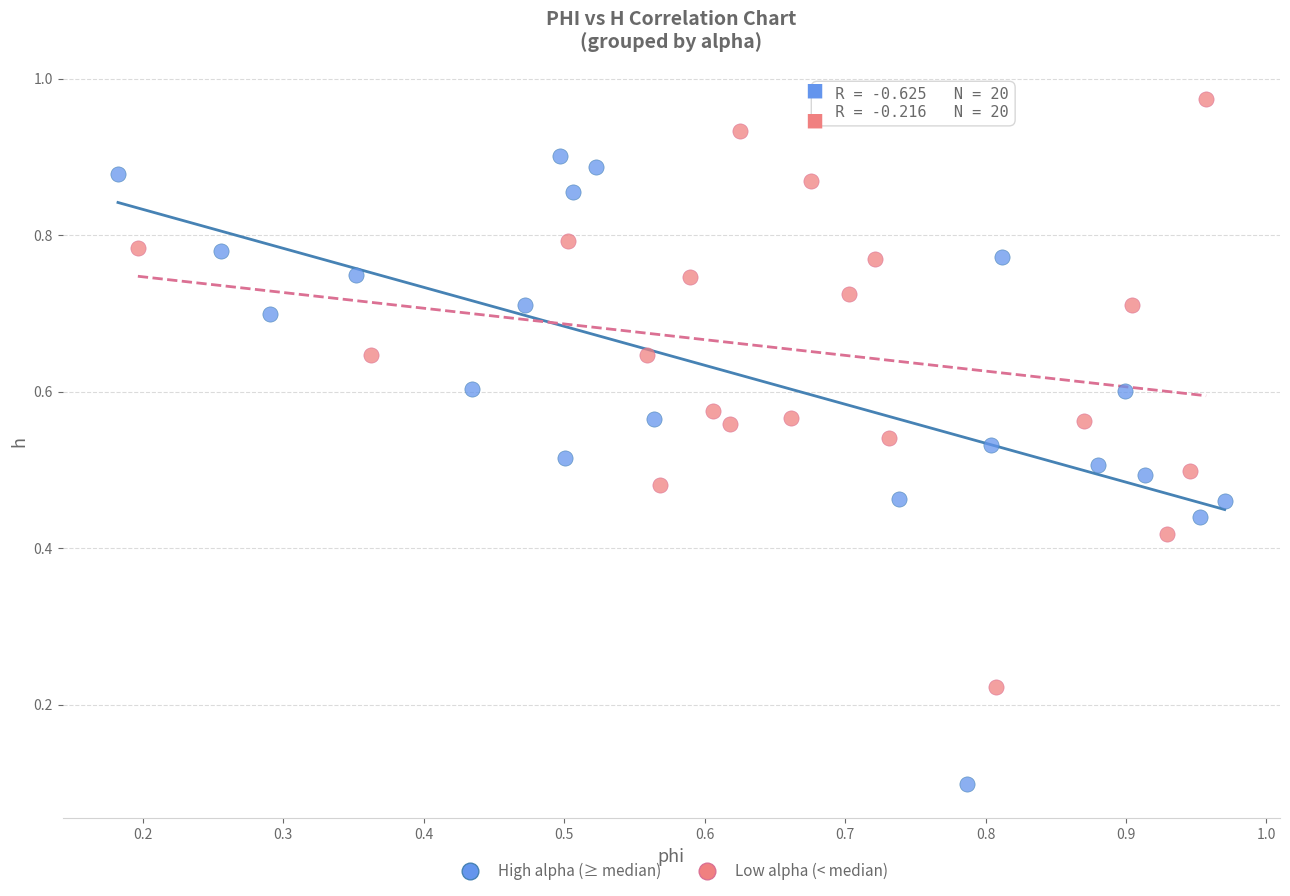

Which series reaches the maximum Y coordinate?

Low alpha (< median)